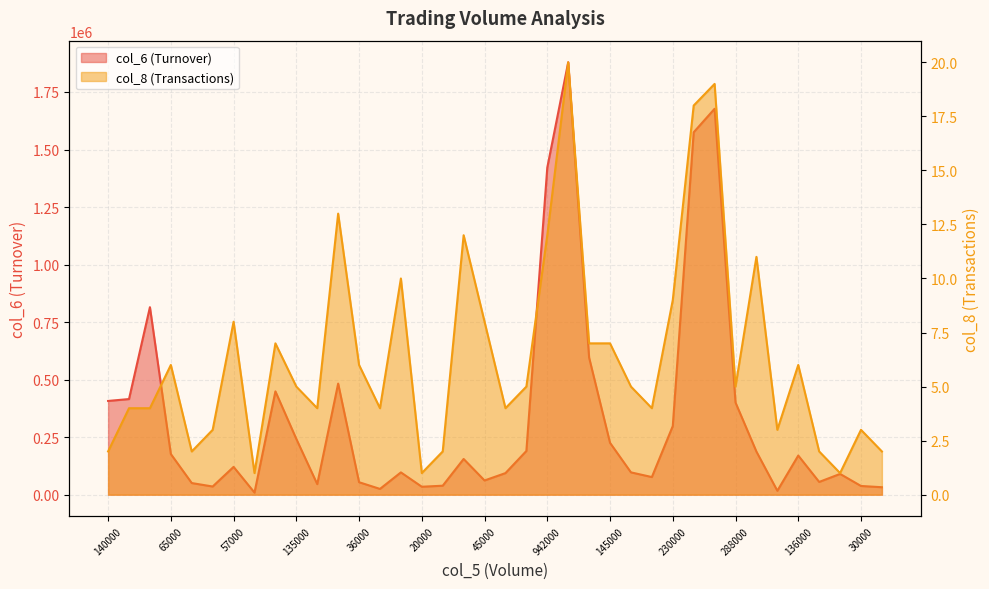

What is the difference between the highest and lowest values at 45000?

61822